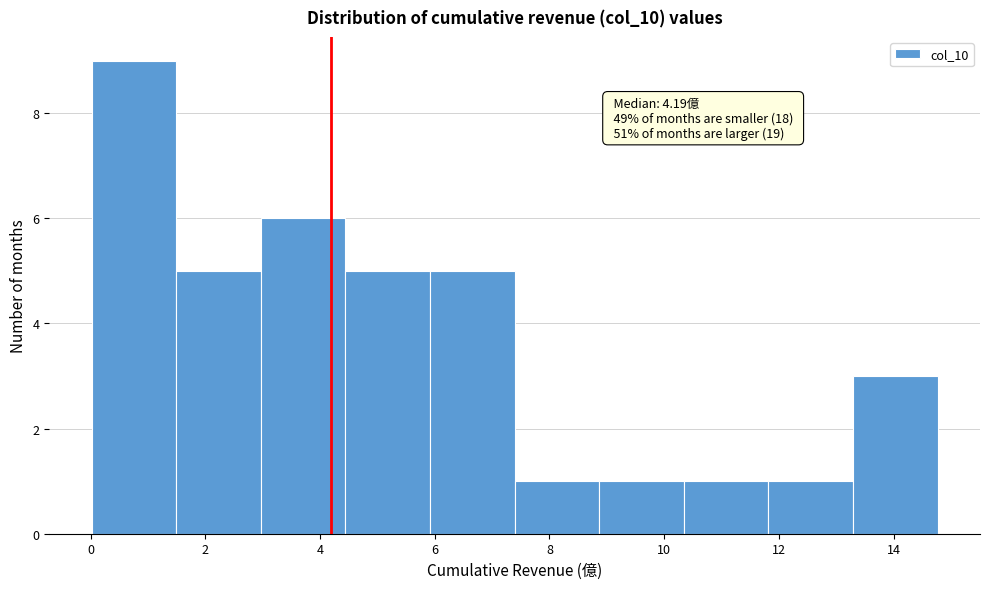

Over which range of the x-axis is the bar tallest?

0.0 to 1.4